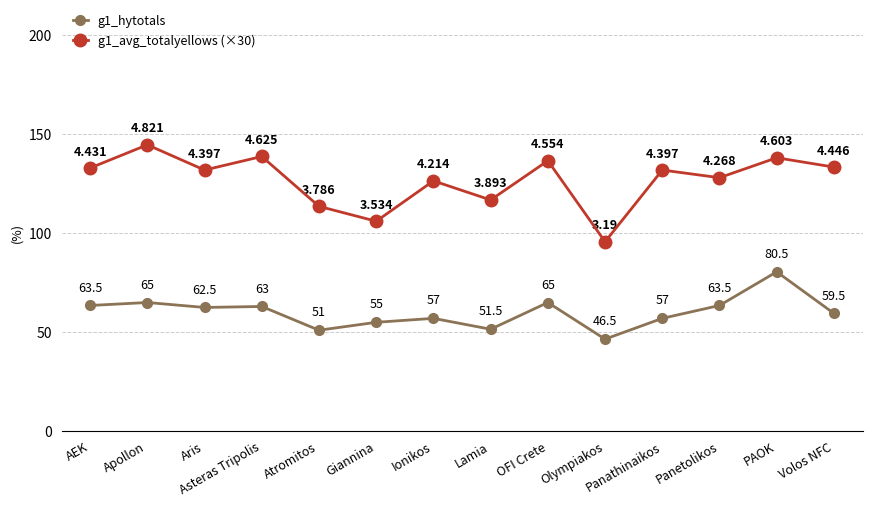

True or false: g1_avg_totalyellows (×30) and g1_hytotals cross at least once.

False